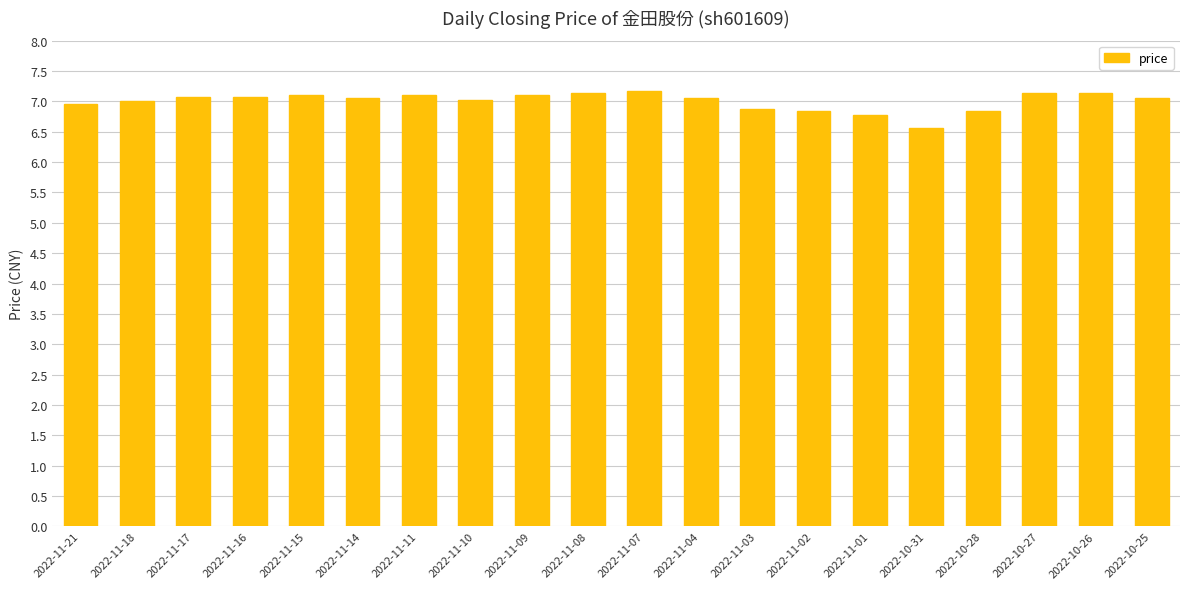

What is the value of the 8th bar from the left?

7.0